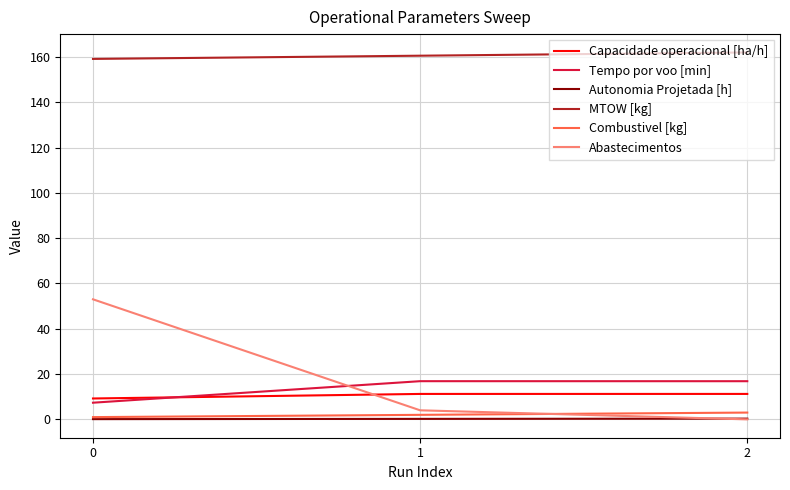

Is it true that Abastecimentos equals 0.0 at 2?

True